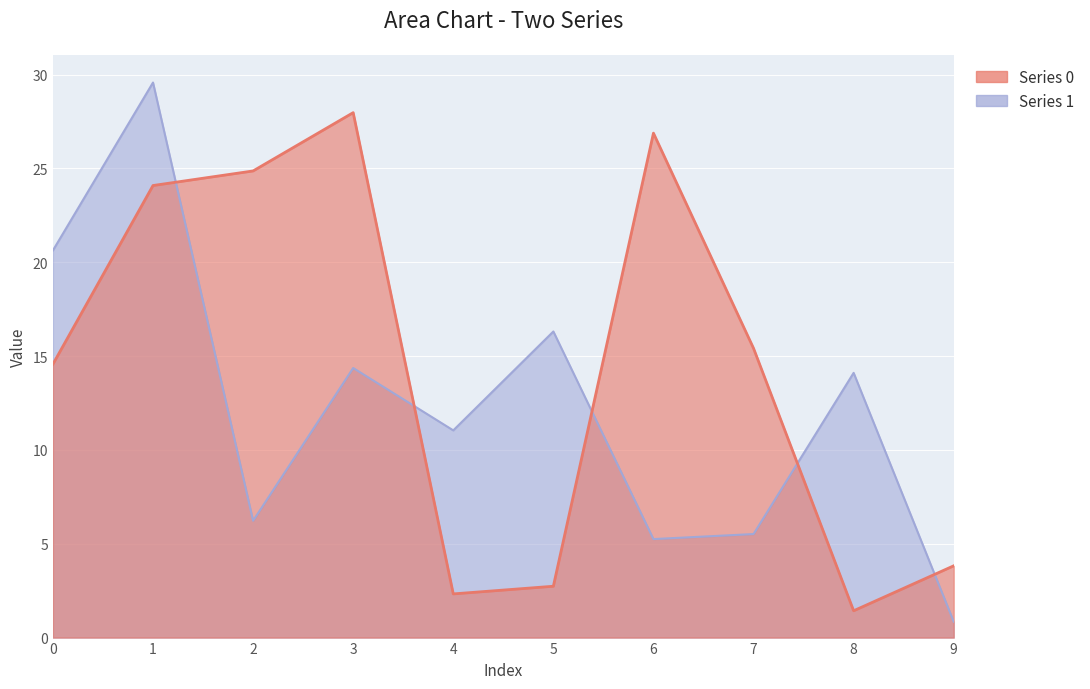

True or false: Series 0 and Series 1 intersect in this chart.

True